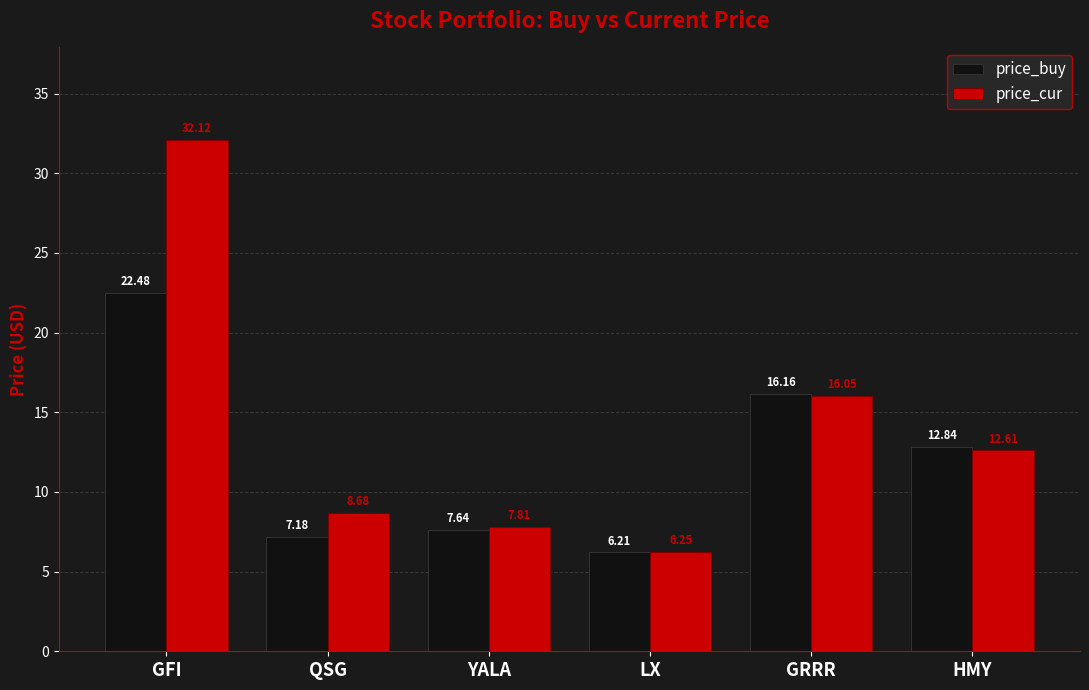

What is the label of the 2nd bar from the left?

QSG